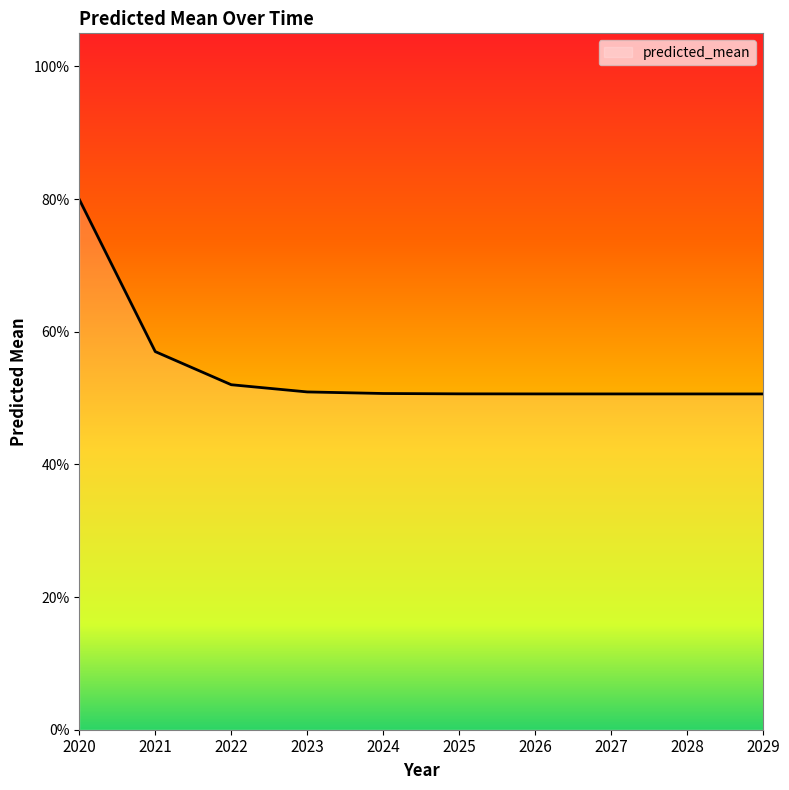

Does the chart display data point markers on the line(s)?

No